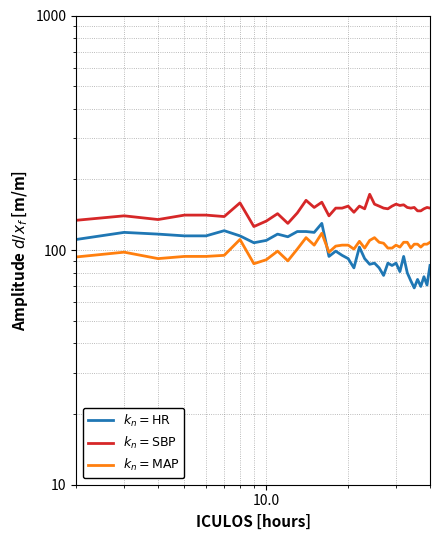

True or false: HR has more than 1 points higher than both neighbors.

True